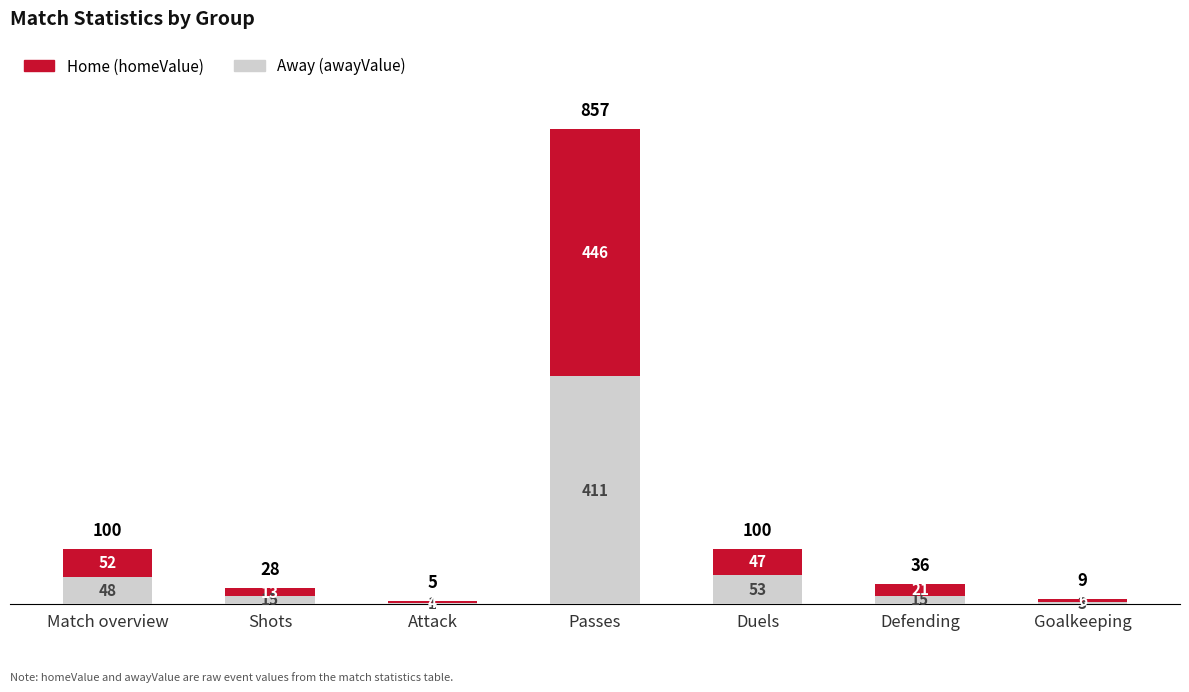

What is the maximum value for Away (awayValue)?

411